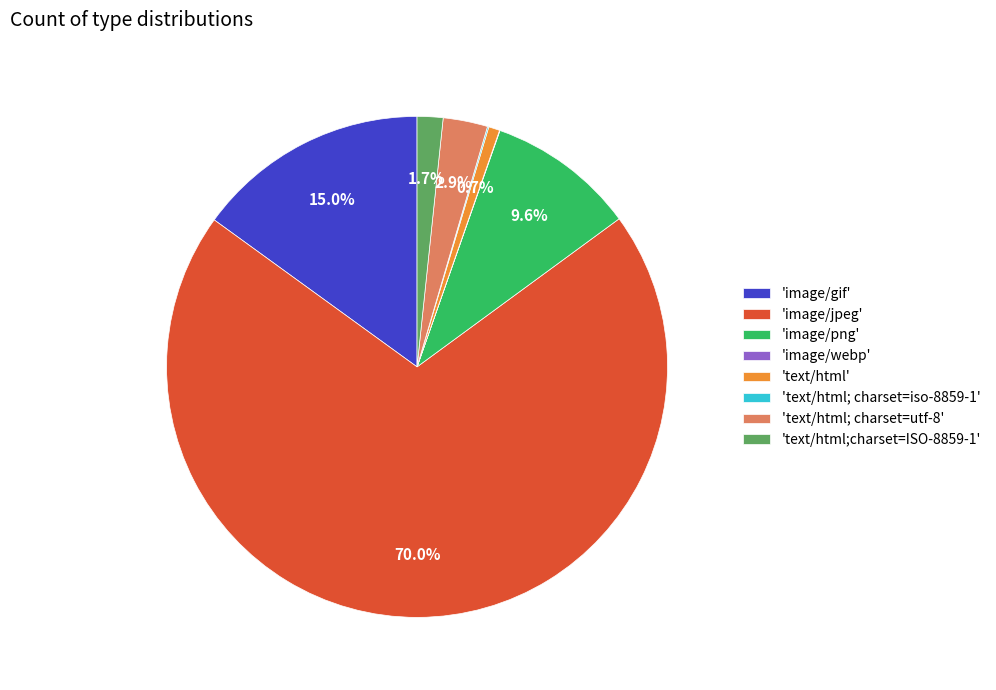

Is the sum of 'text/html' and 'image/png' greater than half?

No